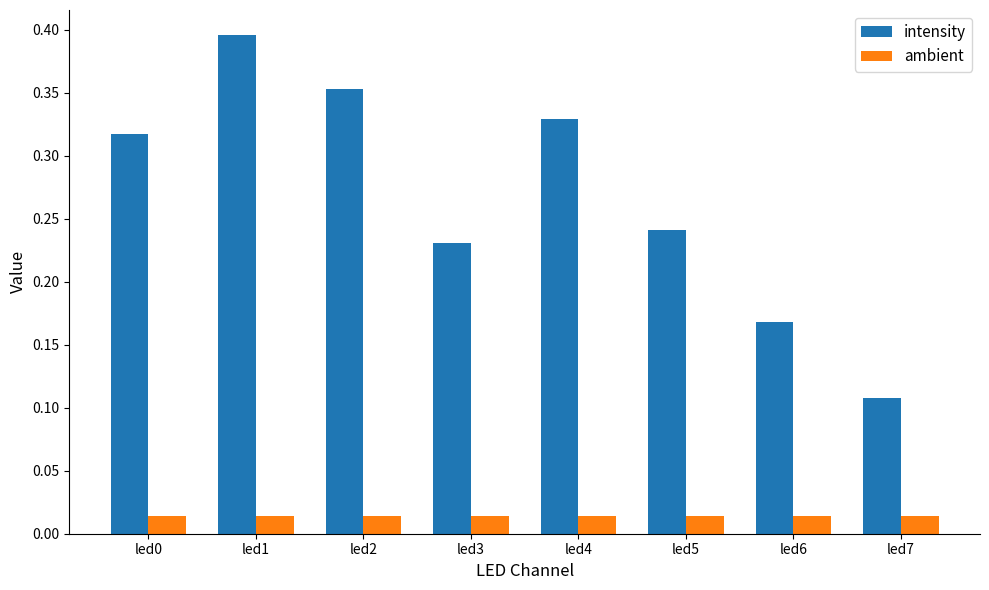

Which series has the largest range (max minus min)?

intensity